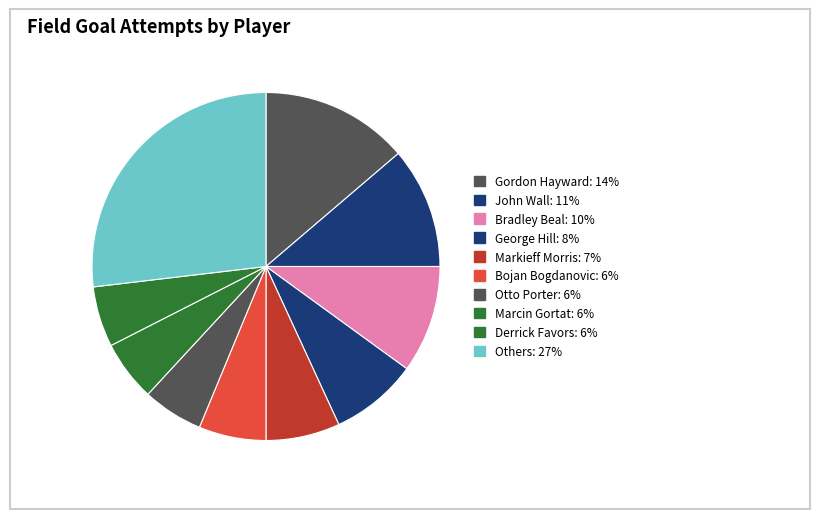

Count the number of slices in the pie.

10